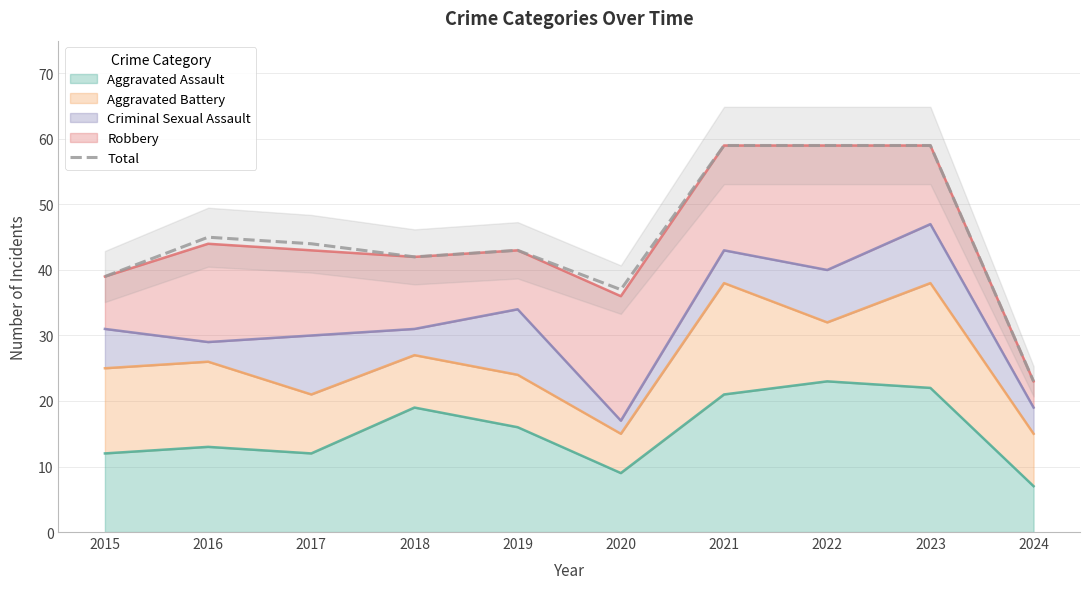

True or false: there are more than 1 points higher than both neighbors.

True